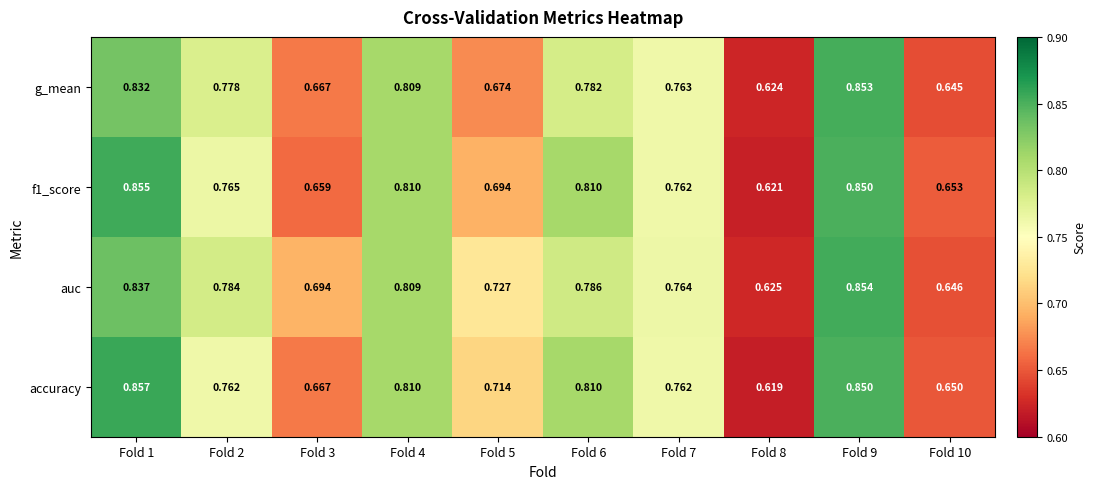

Rank the series at Fold 8 from highest to lowest value.

auc, g_mean, f1_score, accuracy